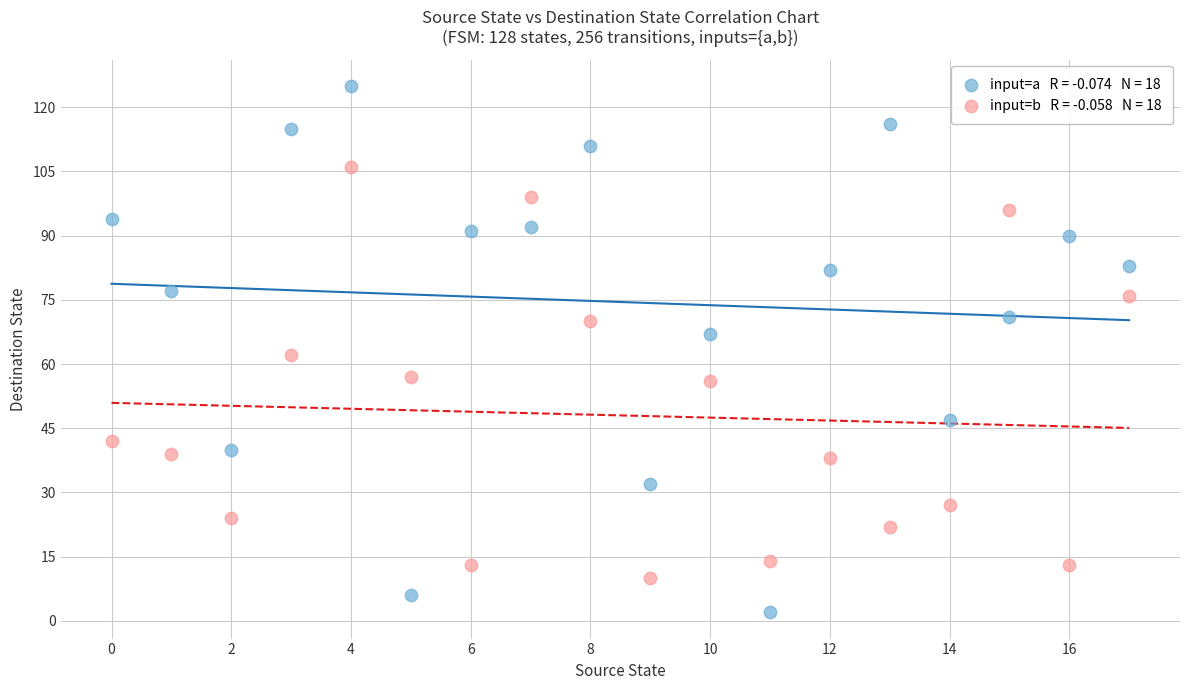

Across all data points, what is the range of Y values (max minus min)?

123